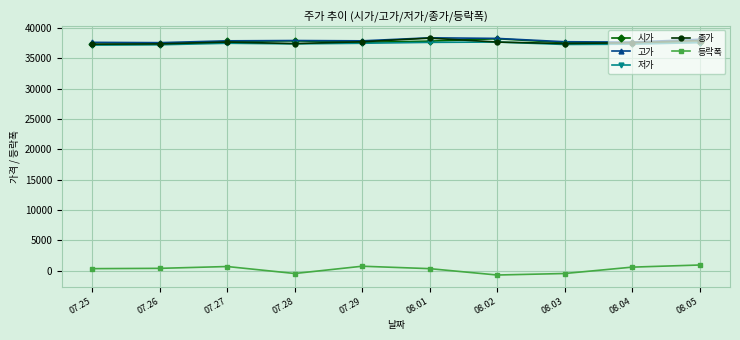

True or false: 저가 and 등락폭 cross at least once.

False